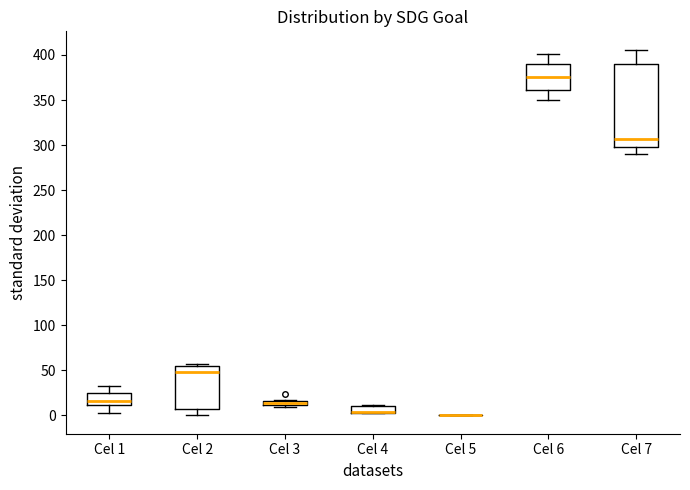

Which box is the tallest, from its lower edge to its upper edge?

Cel 7